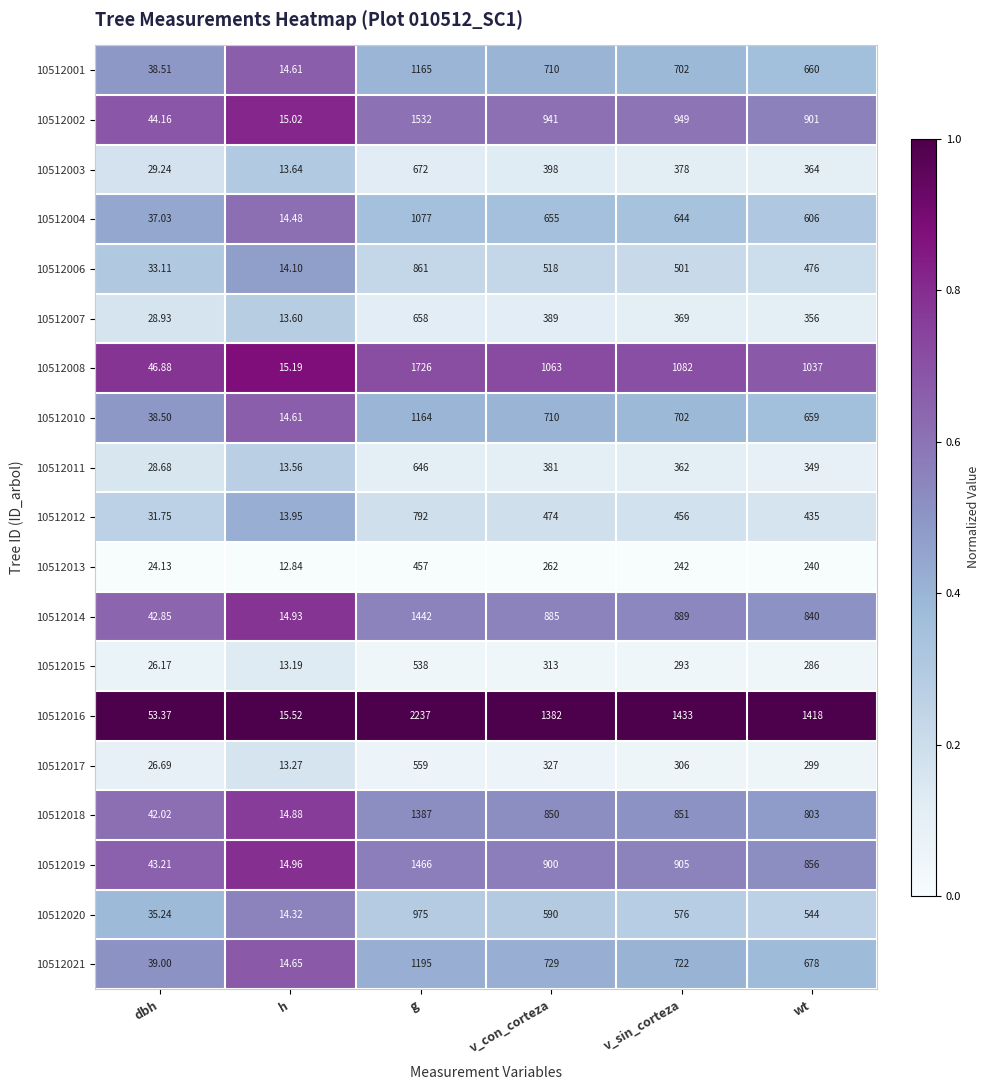

Between dbh and h, which series saw the biggest shift?

10512016